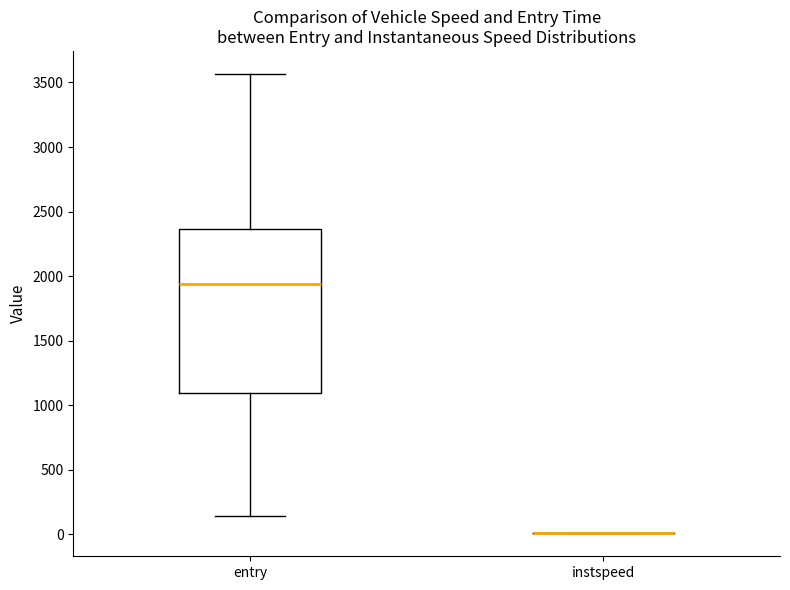

Which box is the tallest, from its lower edge to its upper edge?

entry